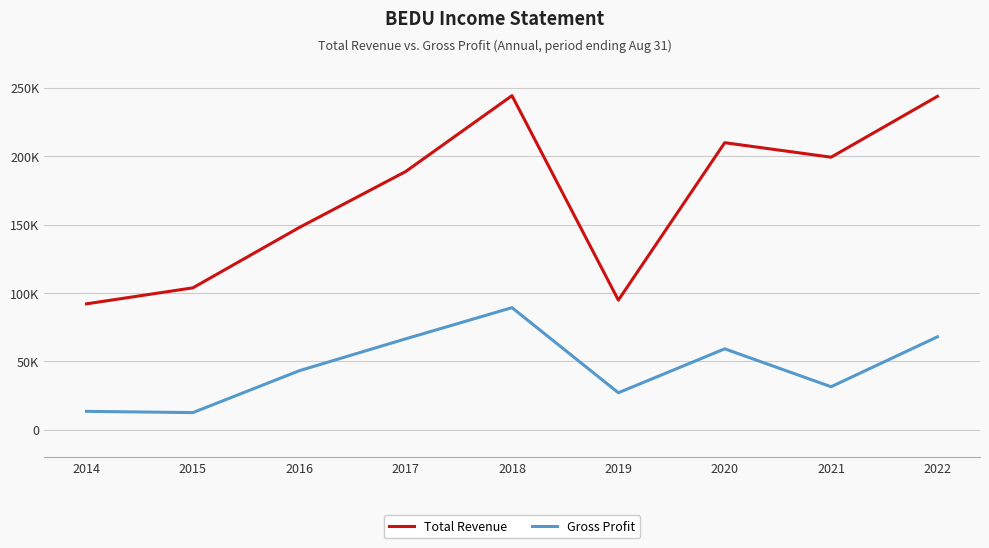

What is the minimum value shown in the chart?

12600